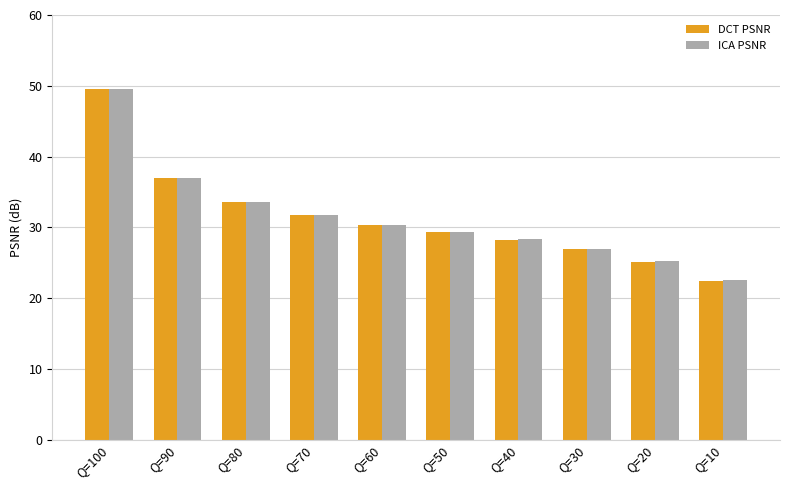

What is the difference between the DCT PSNR values at Q=60 and Q=10?

7.9